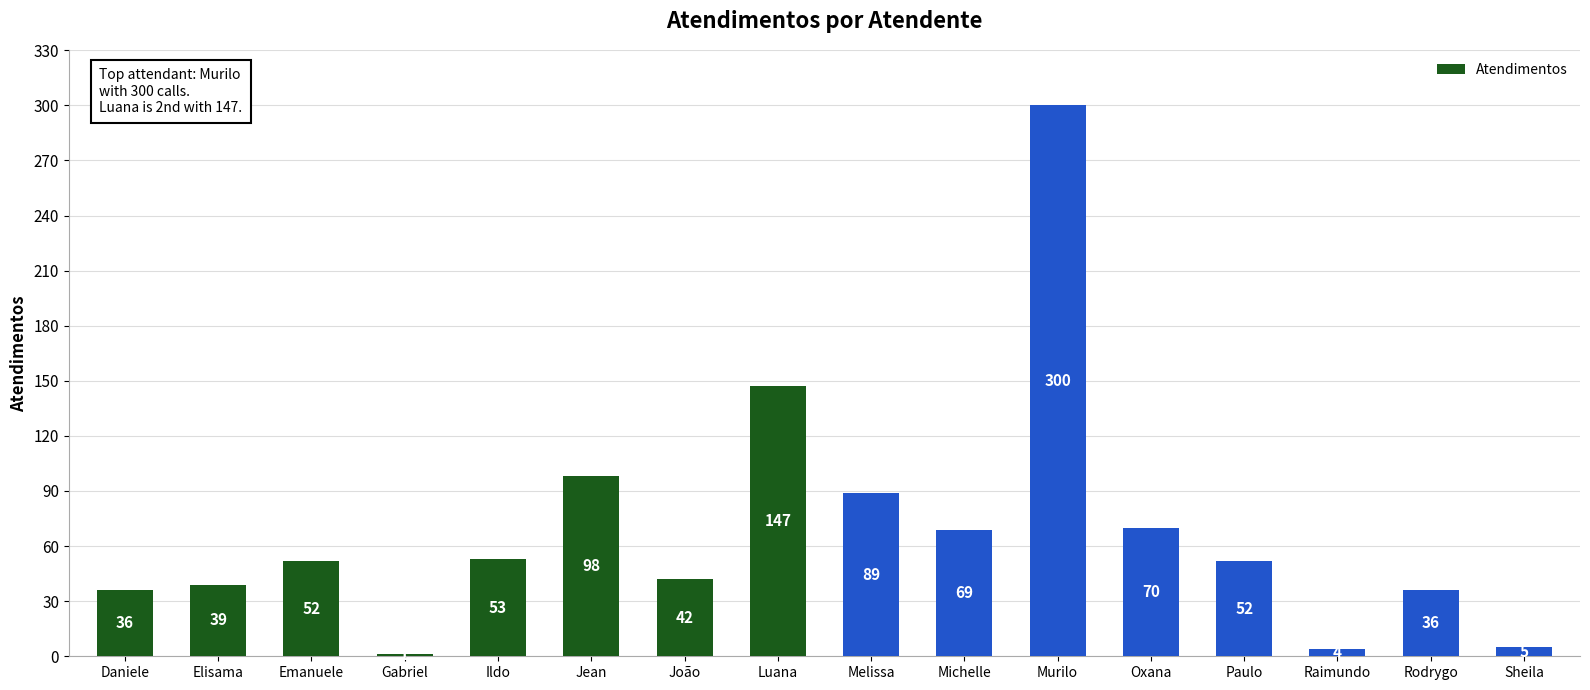

What is the sum of the values at Rodrygo and Elisama?

75